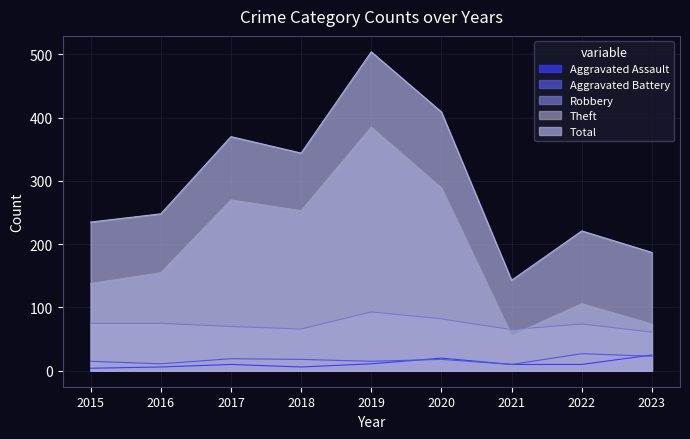

The Aggravated Assault series shows 10 at 2021. True or false?

True